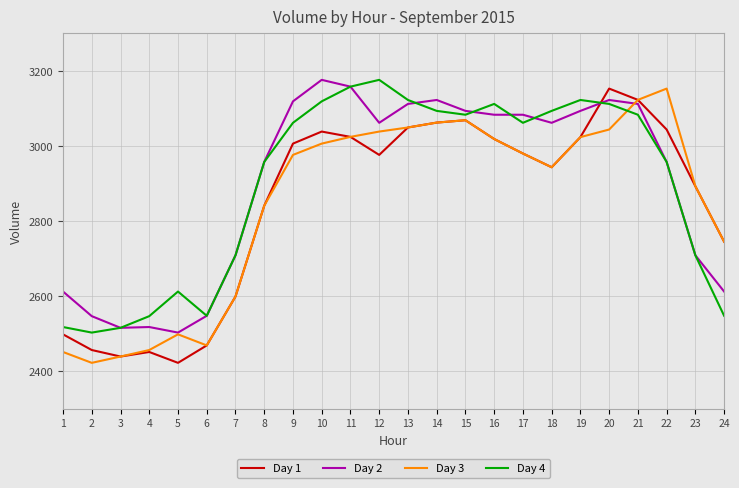

What is the maximum value shown in the chart?

3175.9